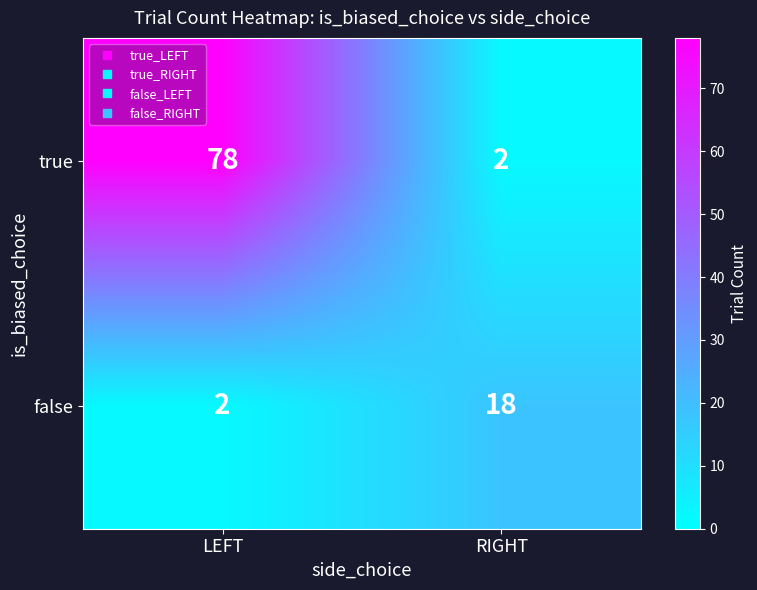

At which label does true reach its minimum?

RIGHT